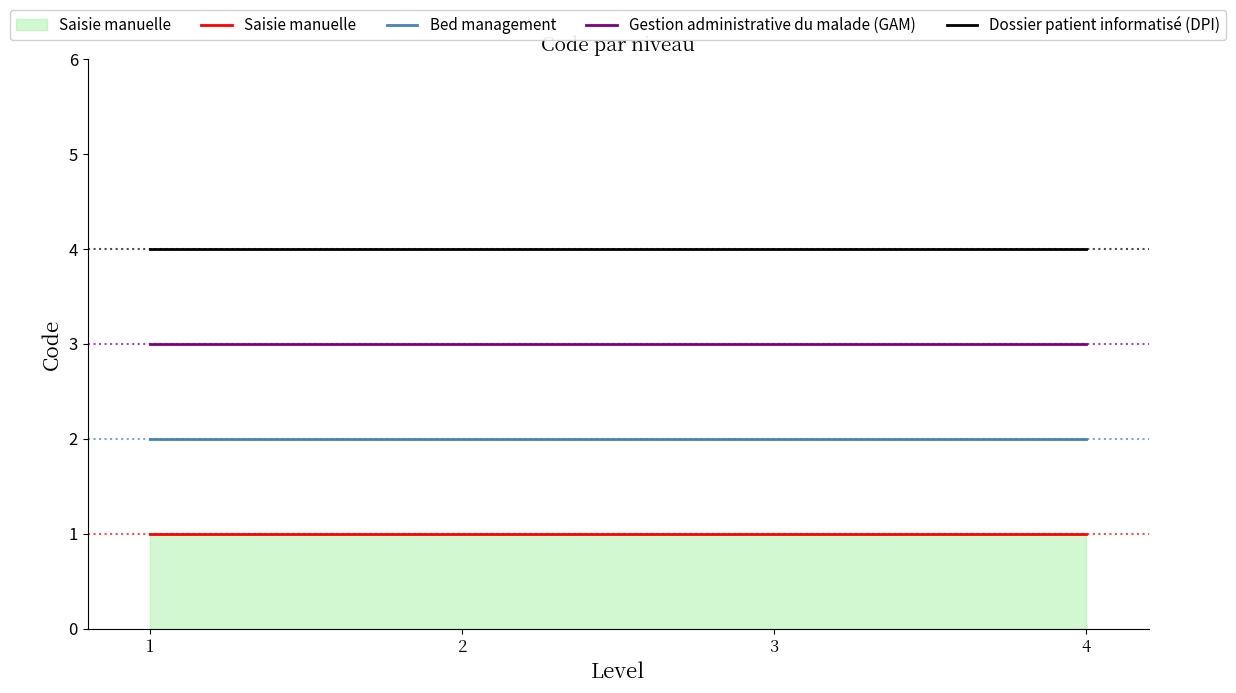

What is the maximum value for Dossier patient informatisé (DPI)?

4